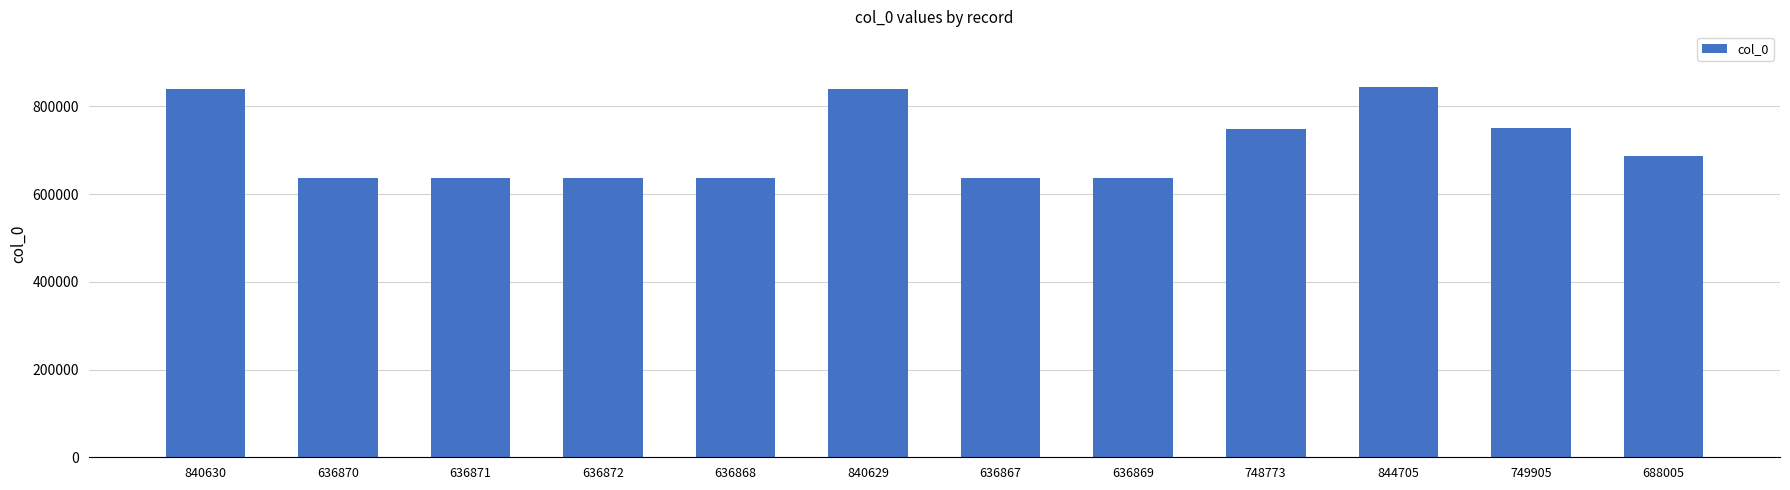

What is the label of the 11th bar from the right?

636870